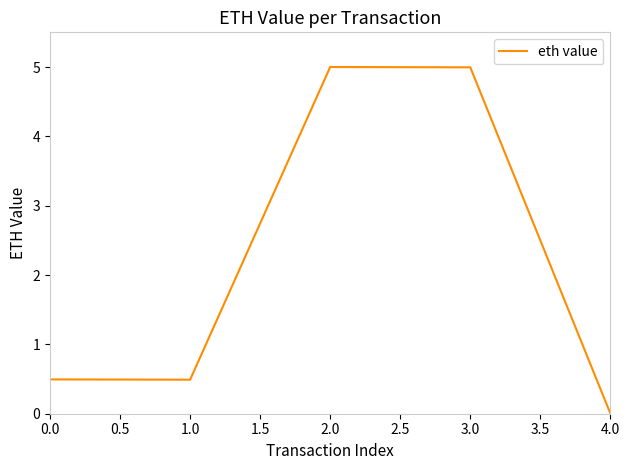

How many interior local peaks (higher than both neighbors) does the data have?

1